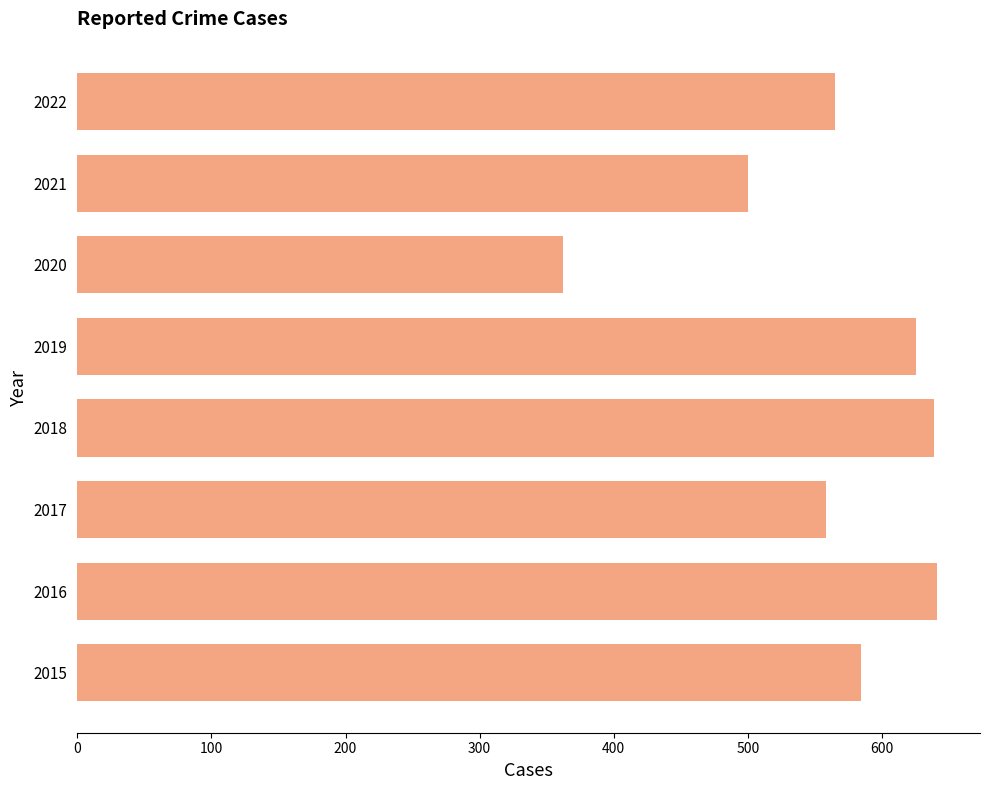

The value at 2020 is 362. True or false?

True